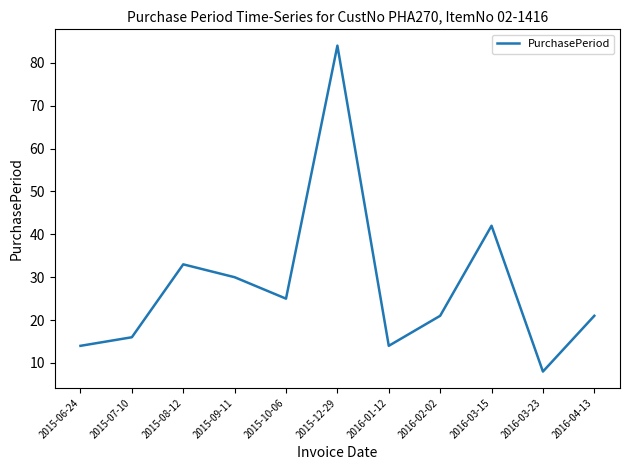

Approximately how many times larger is the value at 2015-10-06 compared to 2016-01-12?

1.8